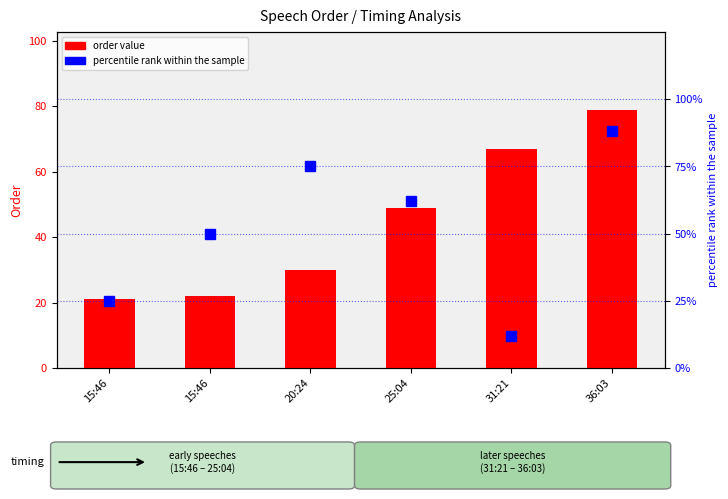

Rank the series by their average value, from highest to lowest.

percentile rank within the sample, order value